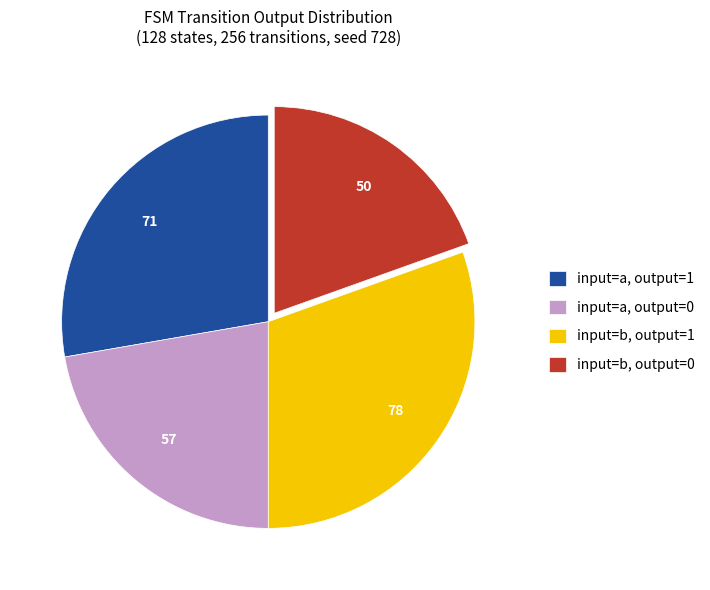

Is there any slice that represents more than half of the pie?

No